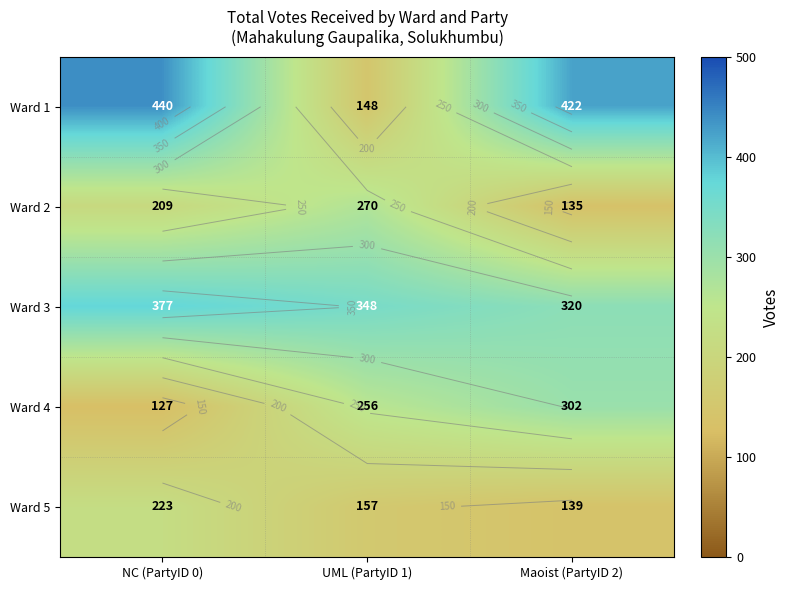

What is the total value across all series at NC (PartyID 0)?

1376